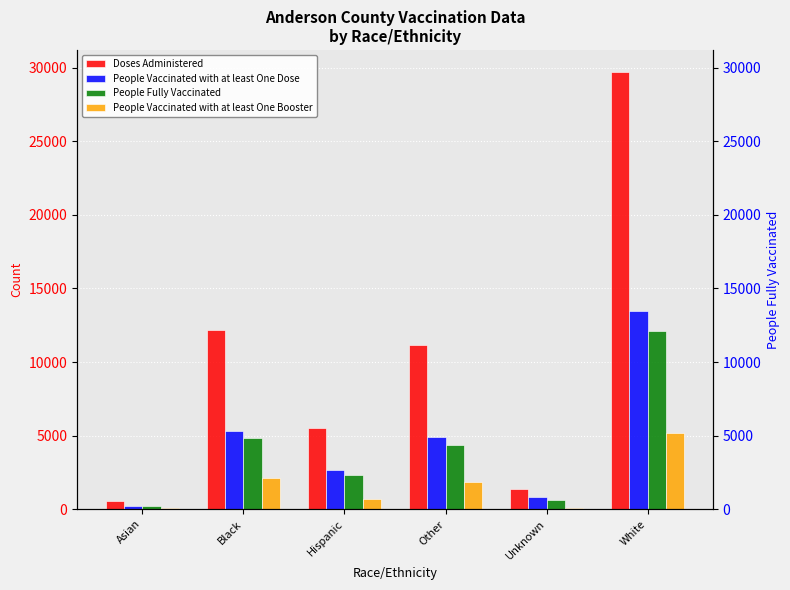

What value does the People Vaccinated with at least One Dose series have at Asian?

239